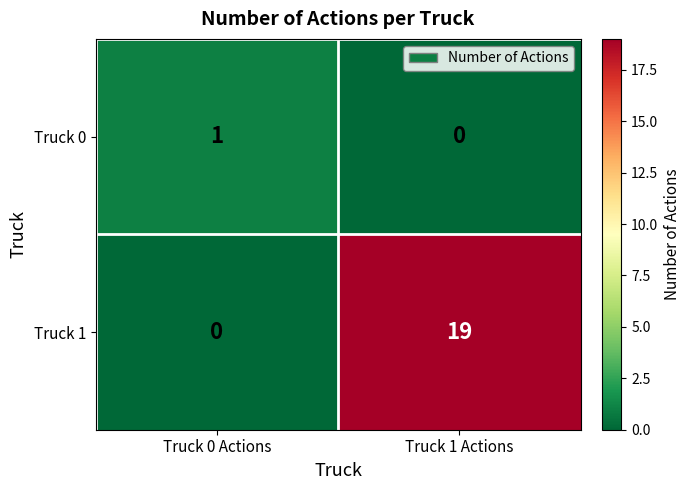

What is the average value of the Truck 1 series?

10